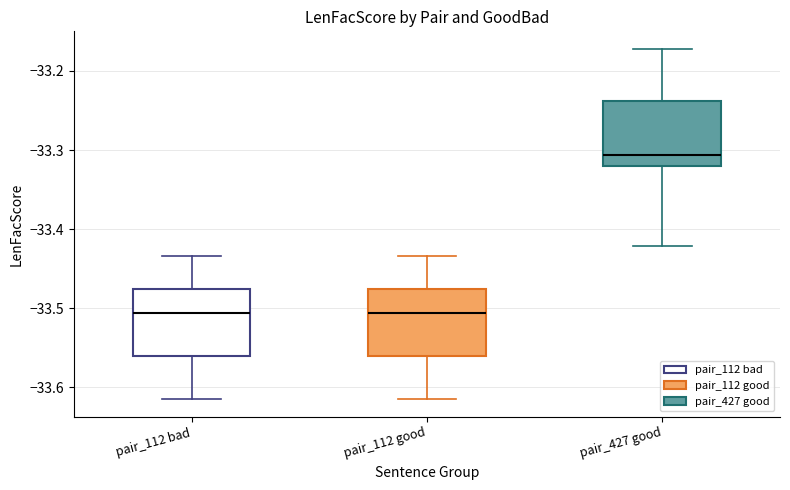

Reading left to right, read every box against the y-axis: the position of its median line, the range the box covers, and the ends of its whiskers. The values are not printed on the chart, so give them approximately, as read against the axis.

pair_112 bad: median -33.51, box -33.56 to -33.48, whiskers -33.61 to -33.43
pair_112 good: median -33.51, box -33.56 to -33.48, whiskers -33.61 to -33.43
pair_427 good: median -33.31, box -33.32 to -33.24, whiskers -33.42 to -33.17